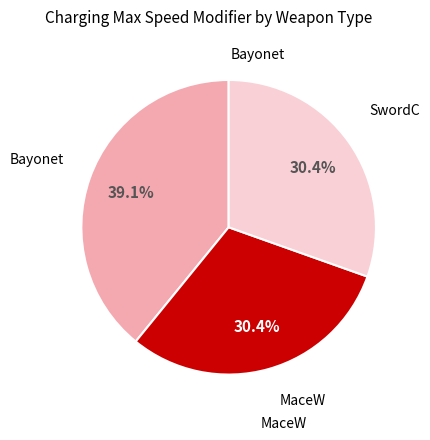

Is there any slice that represents more than half of the pie?

No